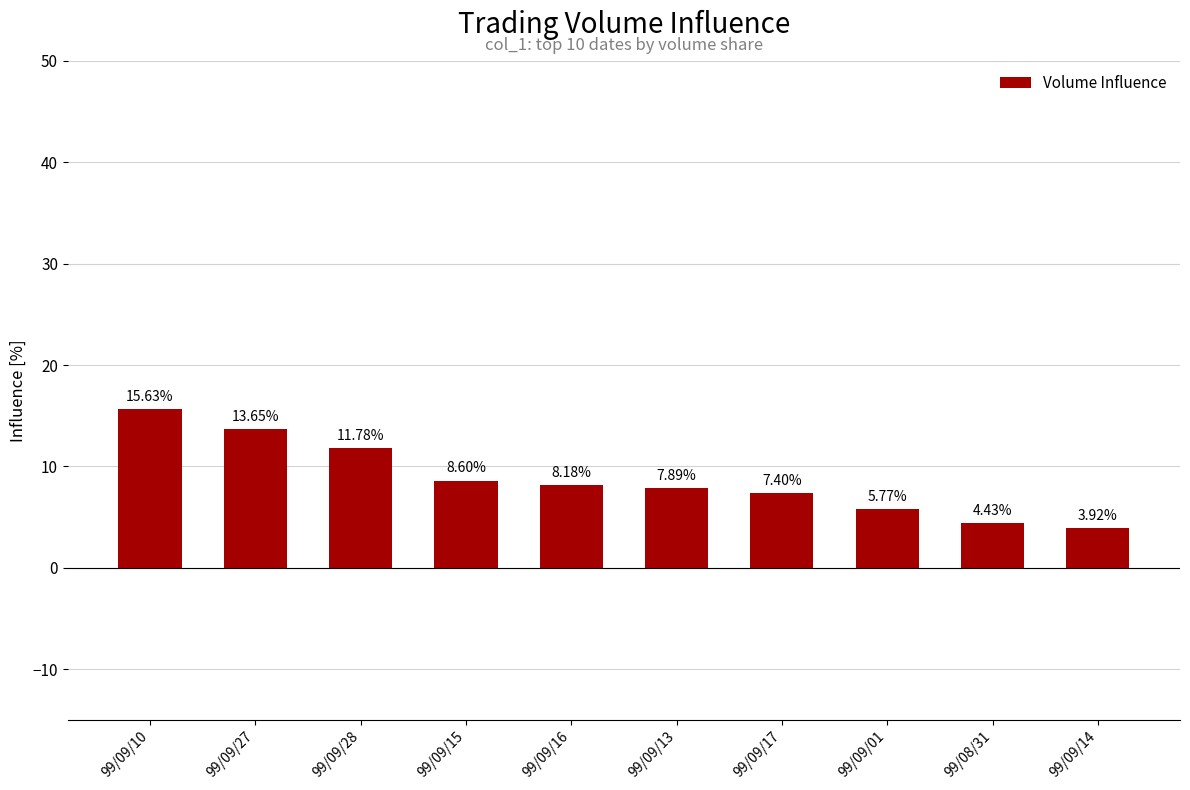

What is the change in value from 99/09/27 to 99/09/16?

-5.5